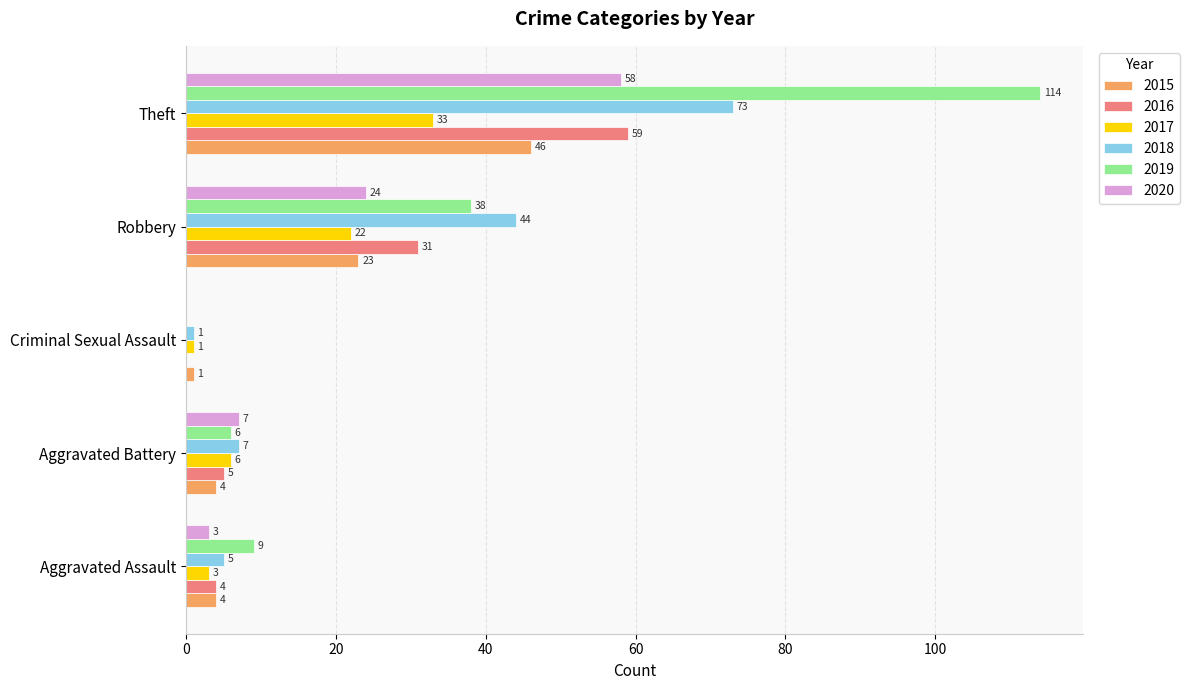

What is the difference between the 2016 values at Aggravated Battery and Criminal Sexual Assault?

5